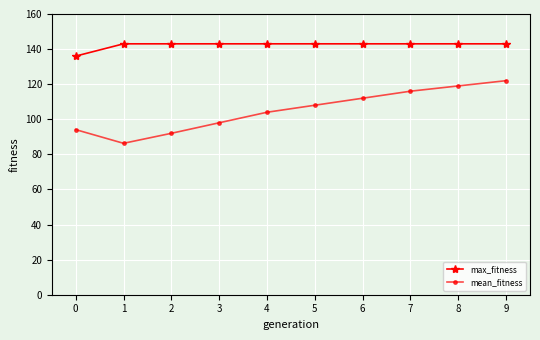

Reading left to right, list all the values displayed in this chart.

max_fitness: 0=136.0	1=143.0	2=143.0	3=143.0	4=143.0	5=143.0	6=143.0	7=143.0	8=143.0	9=143.0
mean_fitness: 0=94.1	1=86.3	2=92.0	3=98.0	4=104.0	5=108.0	6=112.0	7=116.0	8=119.0	9=122.0